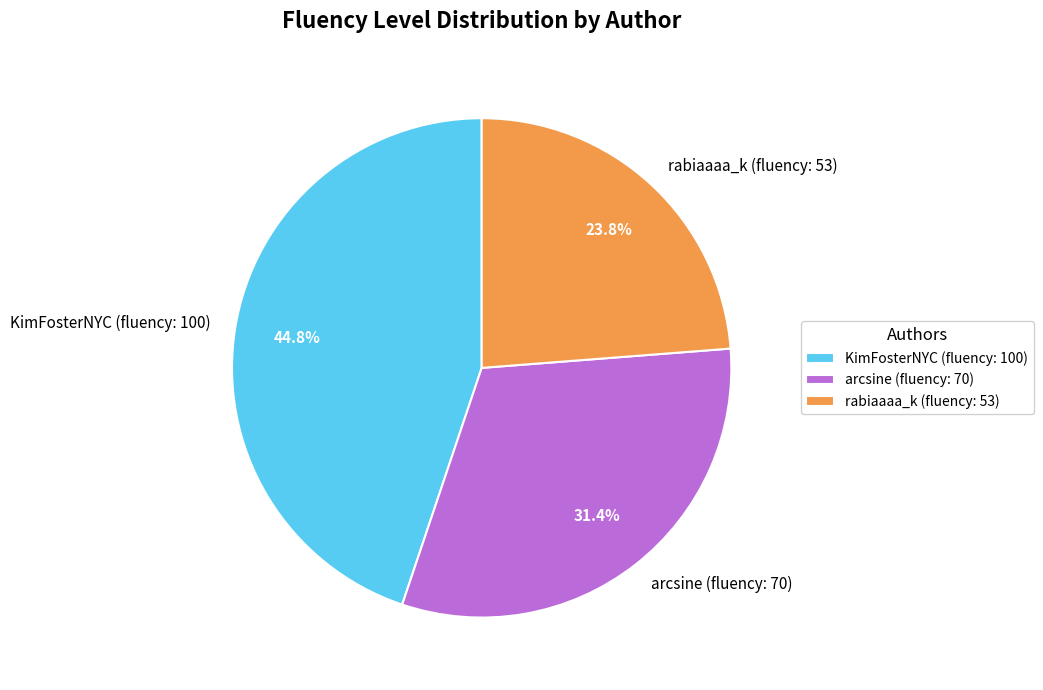

Does arcsine (fluency: 70) represent more than half of the total?

No